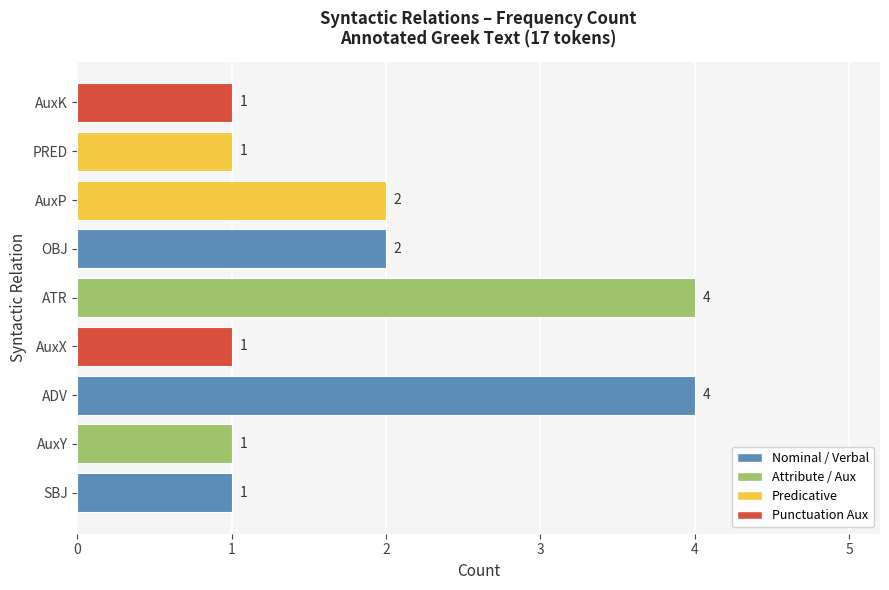

What is the maximum value shown in the chart?

4